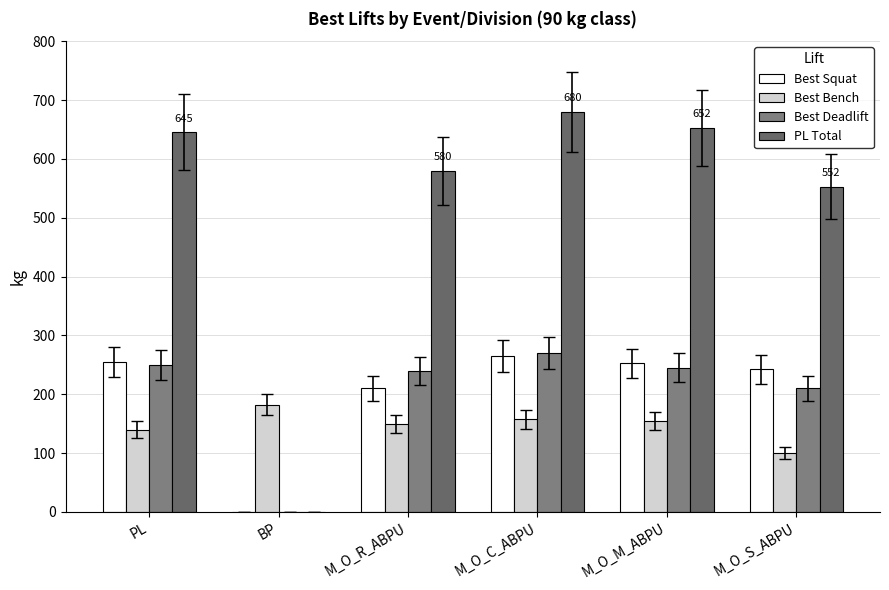

At how many categories does at least one series exceed 652?

2